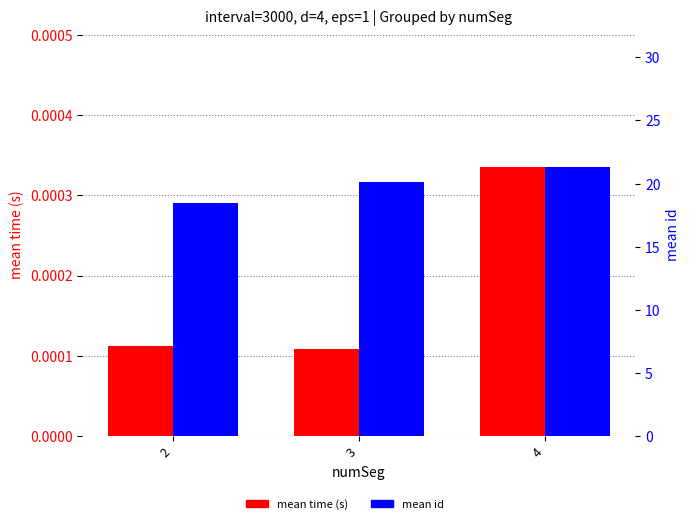

What is the value of the mean id bar at the 3rd from the left?

21.3